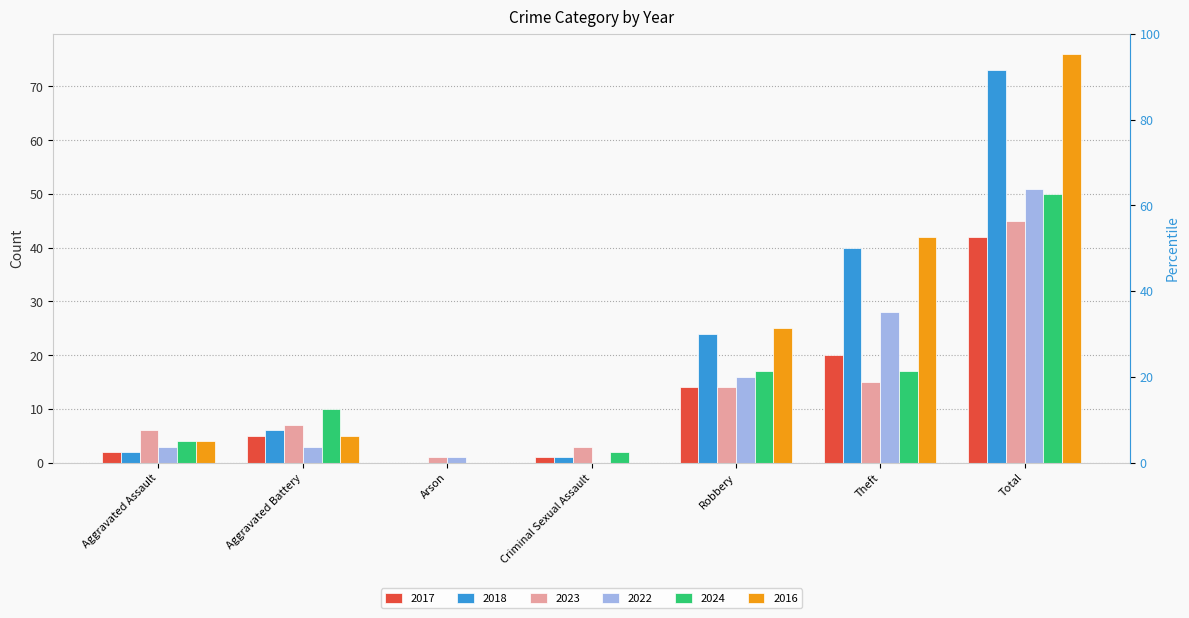

What is the total value across all series at Theft?

162